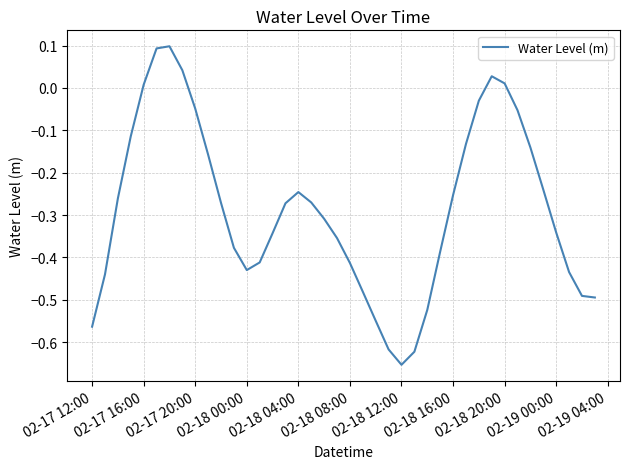

What is the difference between the maximum and minimum values?

0.8